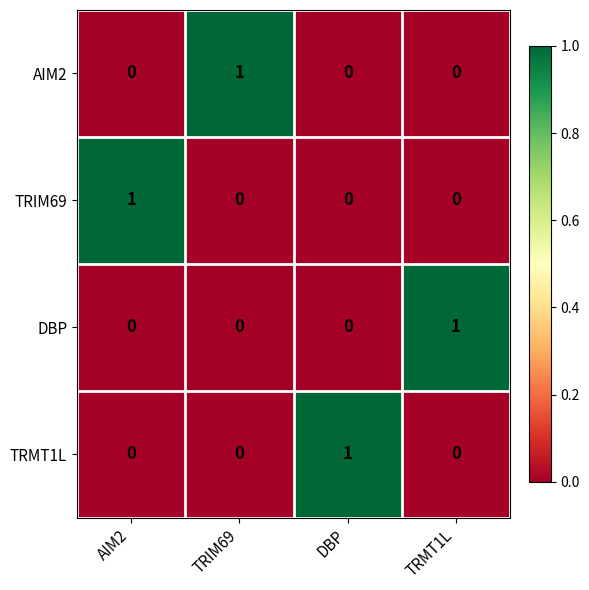

Is the value of DBP at AIM2 greater than the value of AIM2 at TRIM69?

No